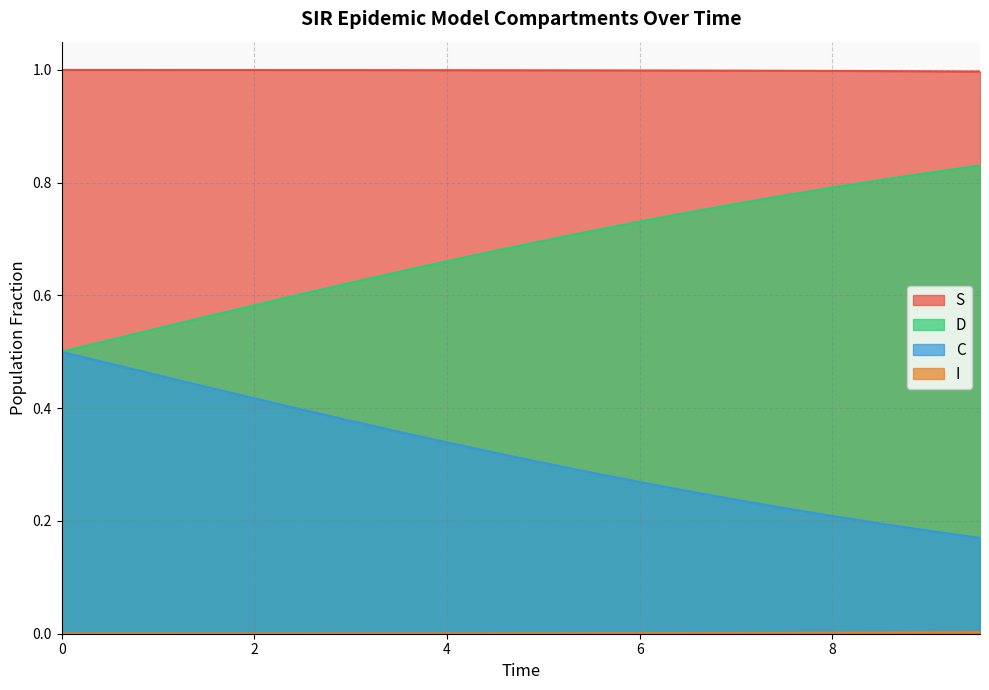

Does the chart display data point markers on the line(s)?

No